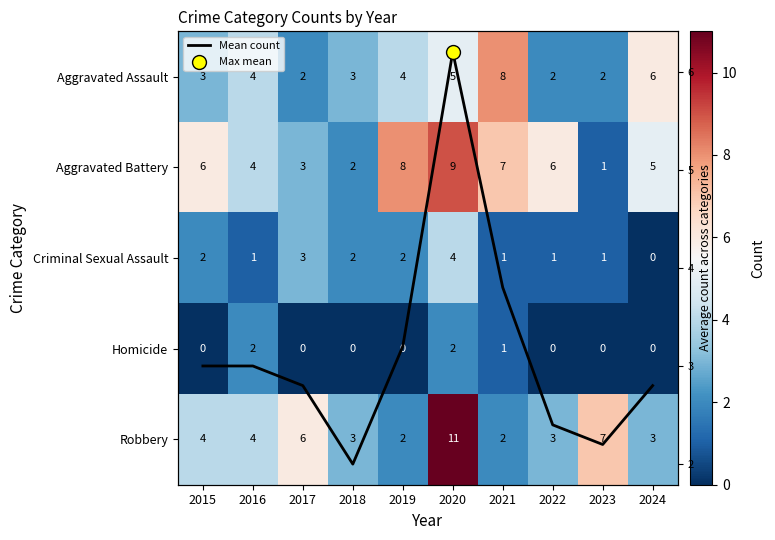

Where is Aggravated Battery nearest to the value 5?

2024